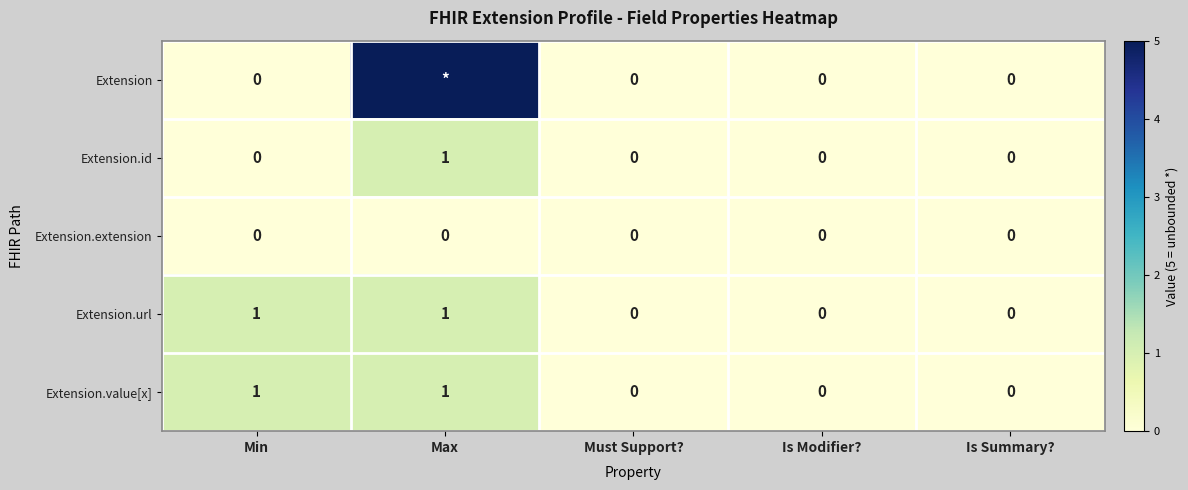

True or false: Extension.url has a value of 1 at Min.

True